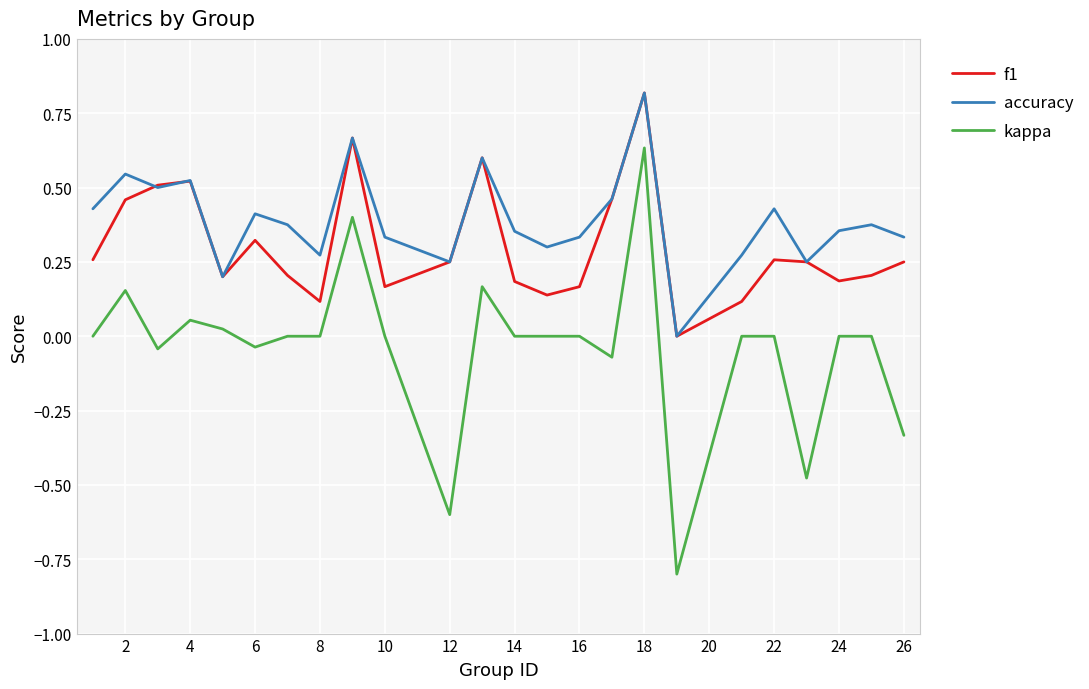

What is the maximum value shown in the chart?

0.8